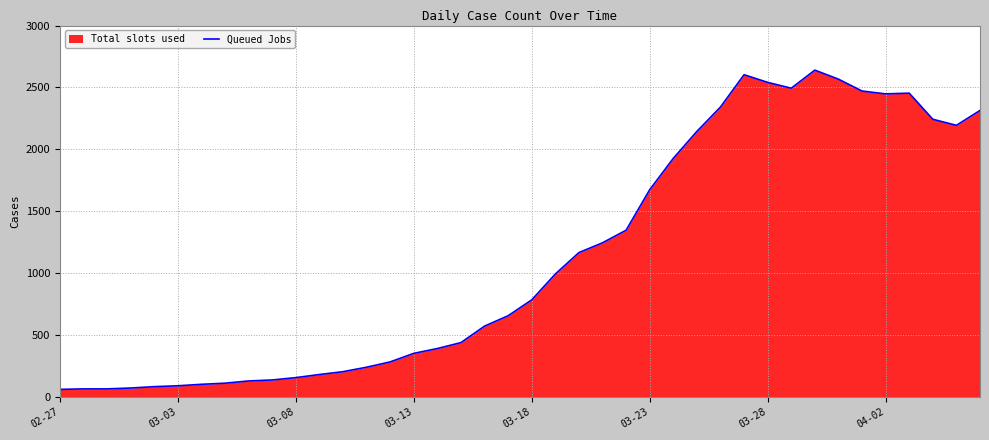

Reading left to right, what are all the values shown in this chart?

61	65	65	72	83	90	102	111	129	137	156	181	204	240	283	352	391	439	572	656	784	993	1166	1245	1347	1674	1927	2145	2342	2603	2541	2494	2640	2567	2471	2448	2454	2243	2194	2314